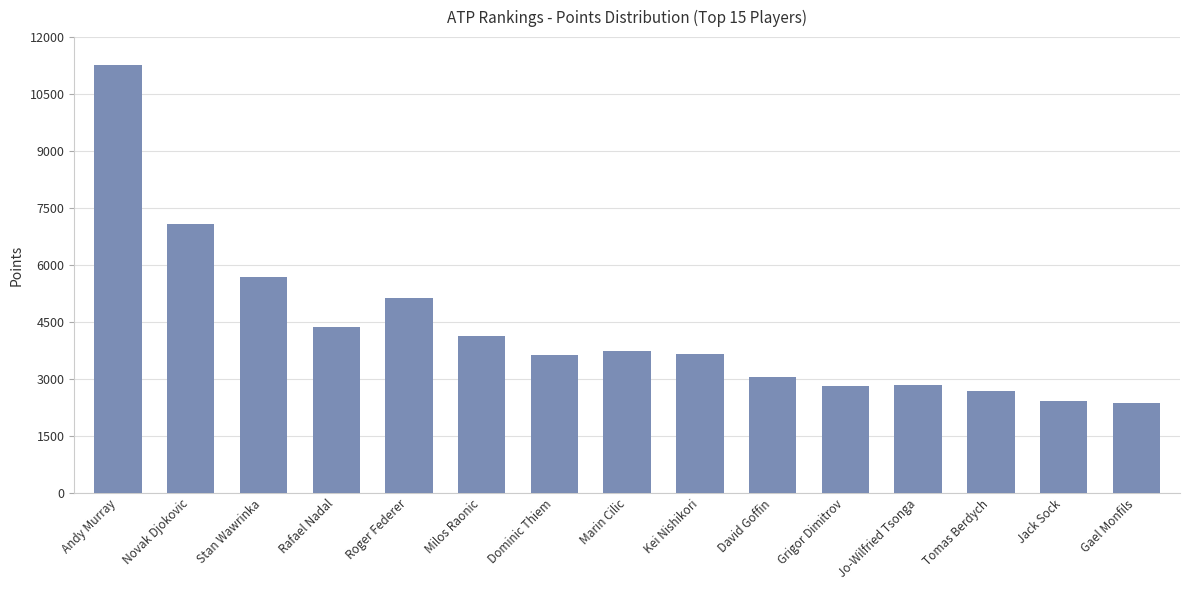

Which label corresponds to the largest value in the chart?

Andy Murray